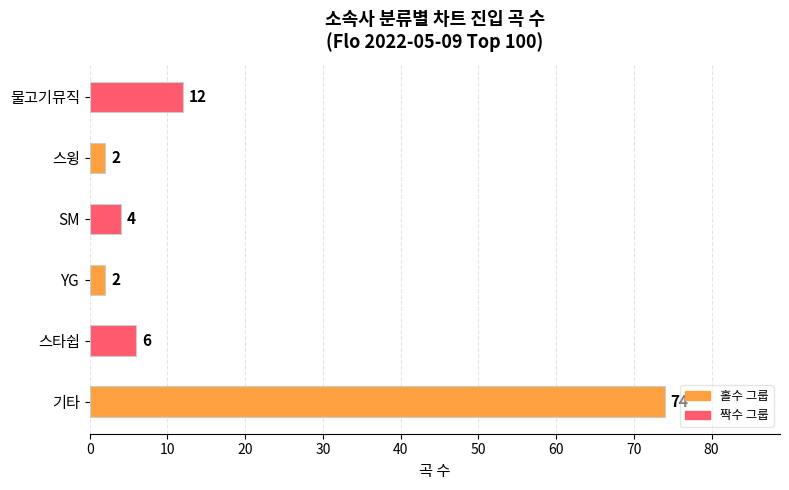

Approximately how many times larger is the value at 물고기뮤직 compared to 스타쉽?

2.0